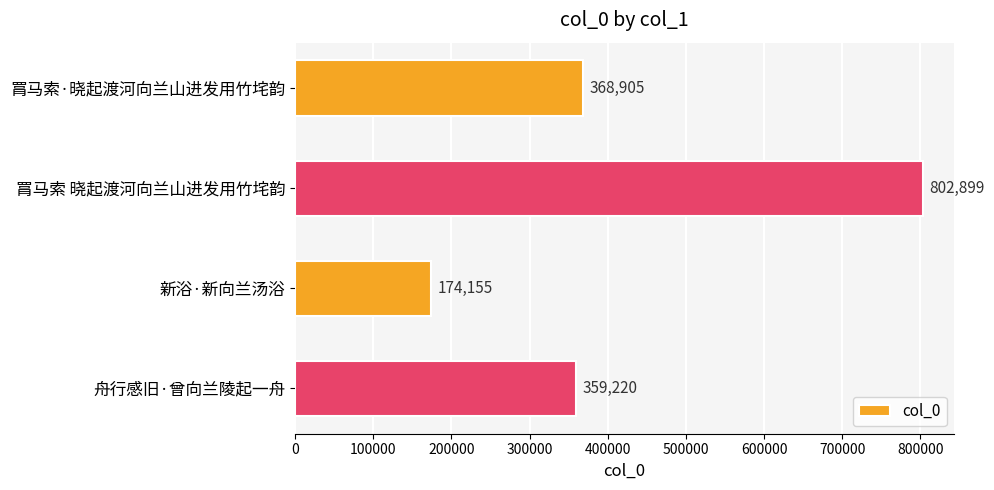

The value at 新浴·新向兰汤浴 is 80075. True or false?

False